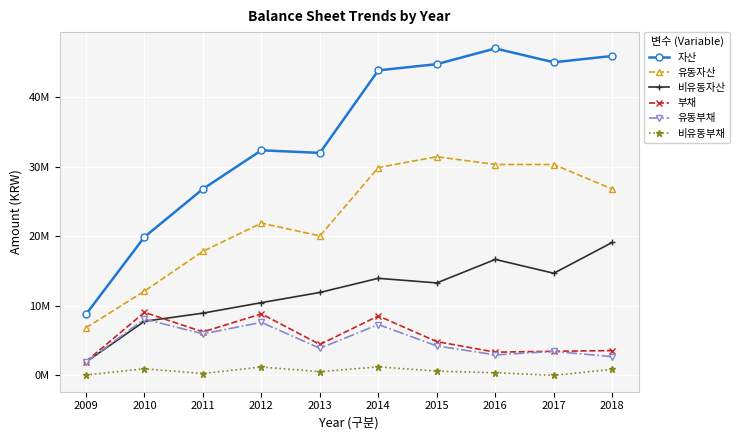

Is this an area chart (filled region under the line)?

No